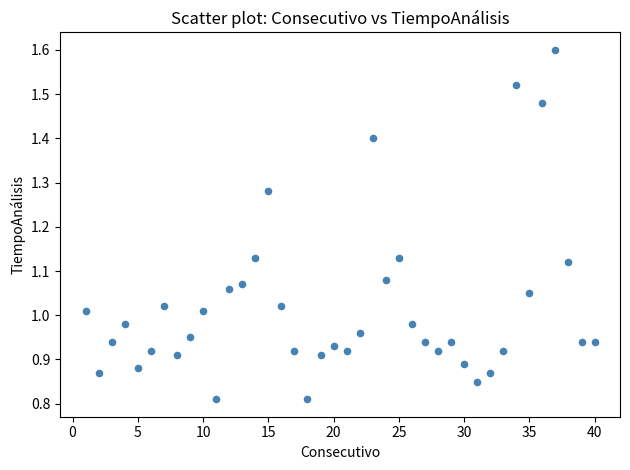

What is the range of X values (max minus min)?

39.0